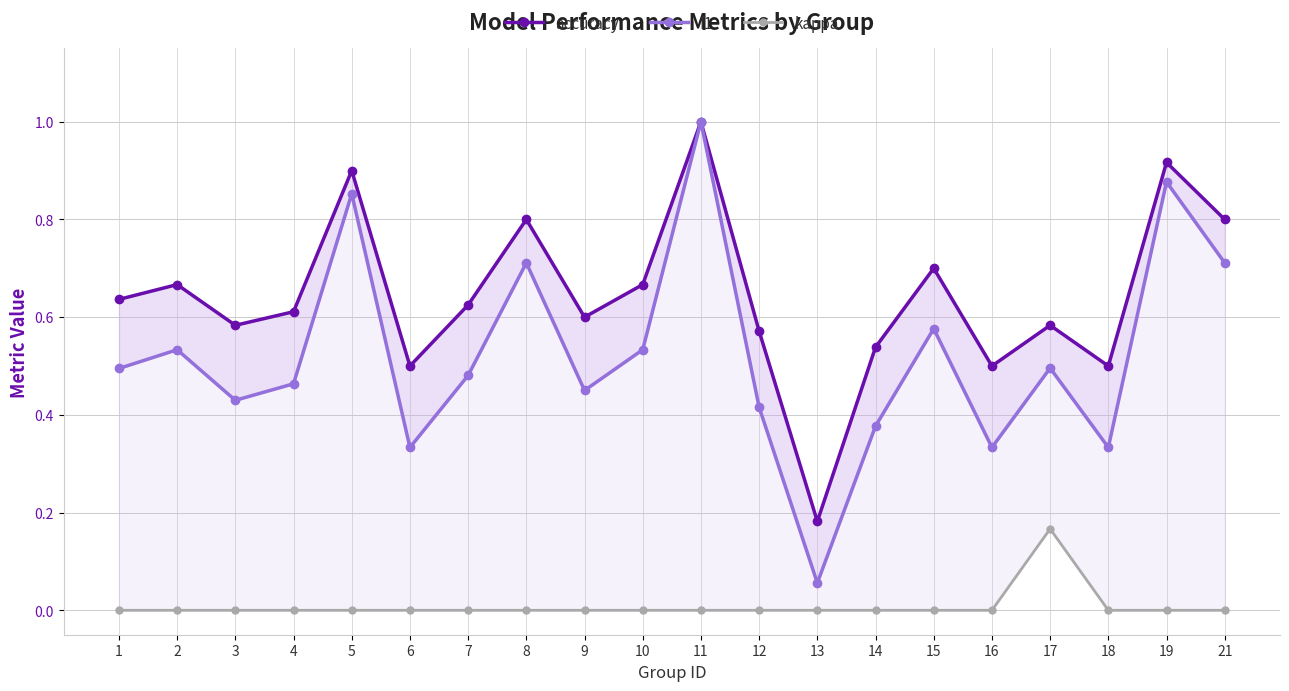

What is the total value across all series at 10?

1.2